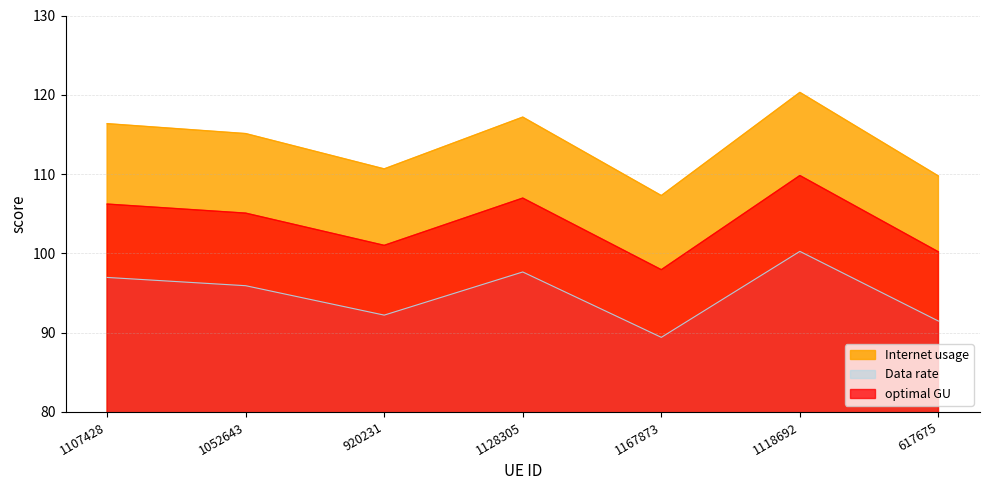

At 1107428, list the series in order from largest to smallest.

Internet usage, optimal GU, Data rate